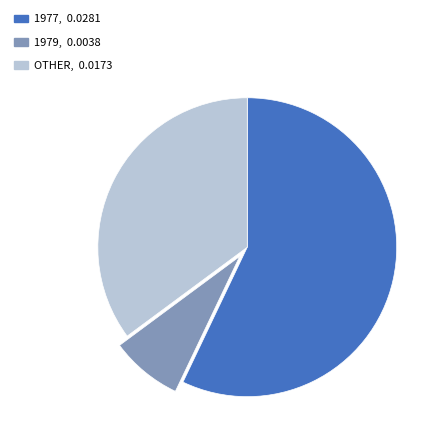

Is there a majority slice in this chart?

Yes